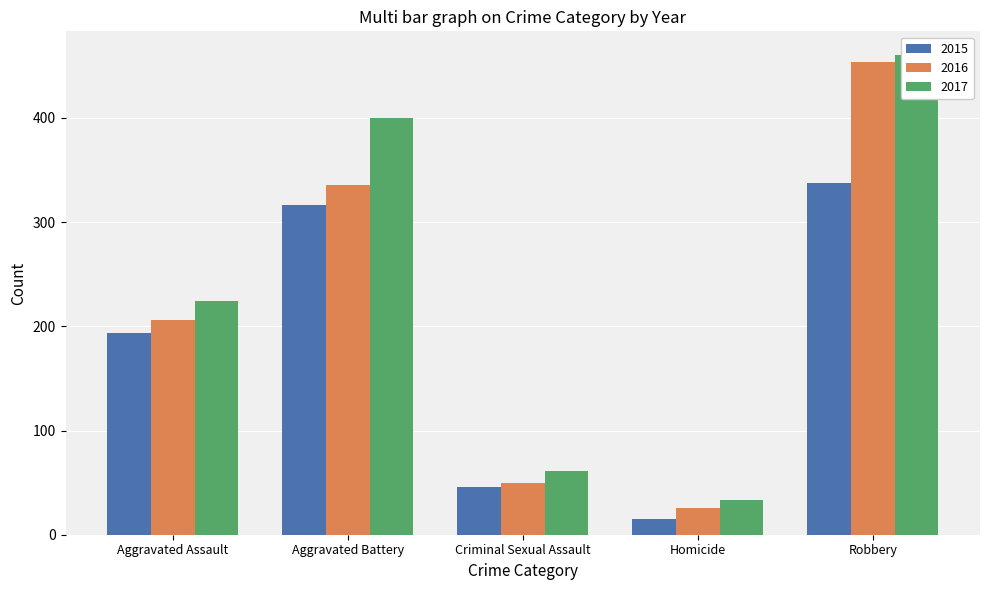

The 2017 series shows 680 at Robbery. True or false?

False